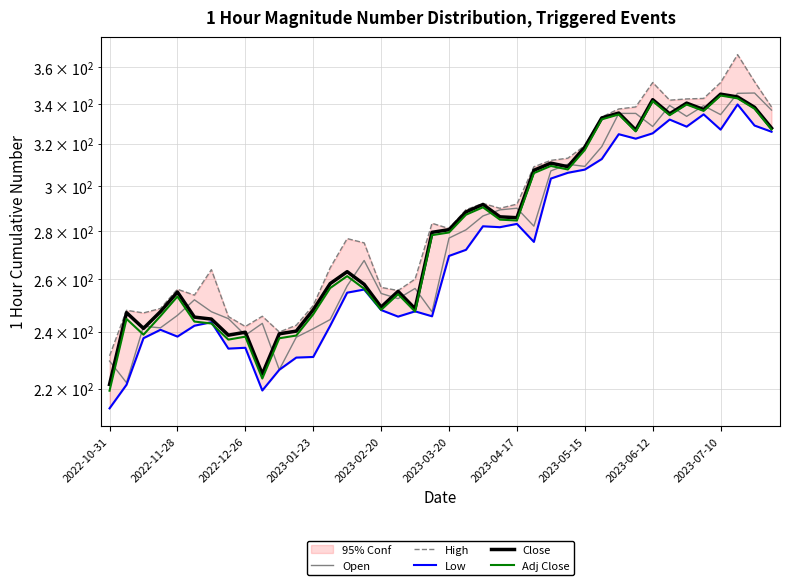

Rank the series by their maximum value, from highest to lowest.

High, Open, Close, Adj Close, Low